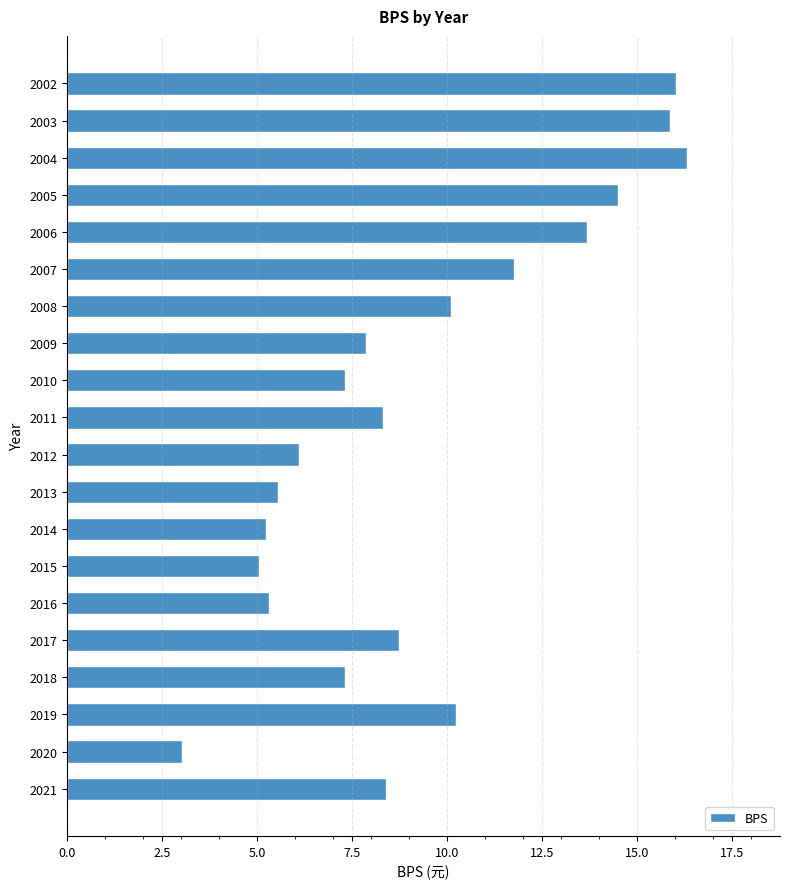

How many bars are there in total?

20